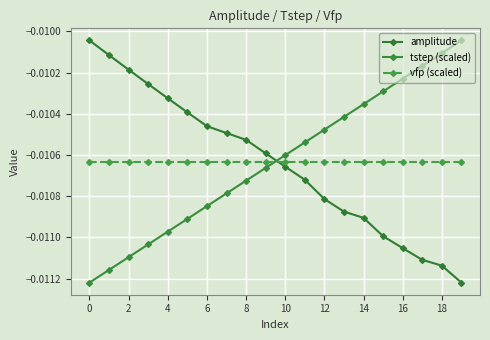

Which series has the largest total across all categories?

tstep (scaled)